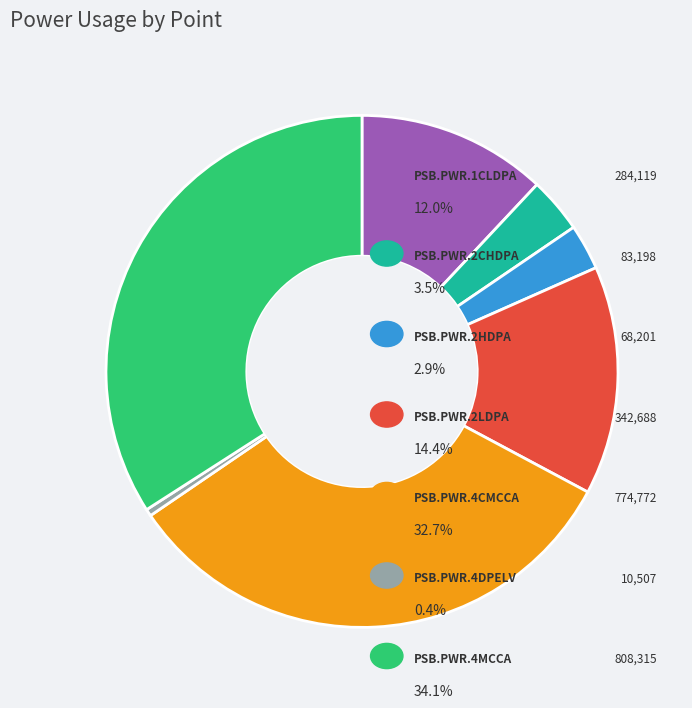

How many segments does this pie chart have?

7